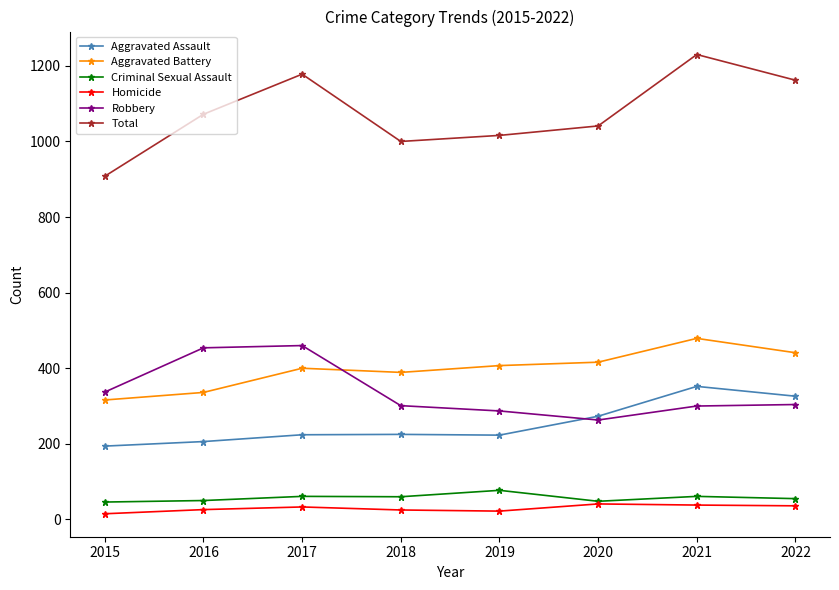

True or false: Aggravated Battery and Total intersect in this chart.

False